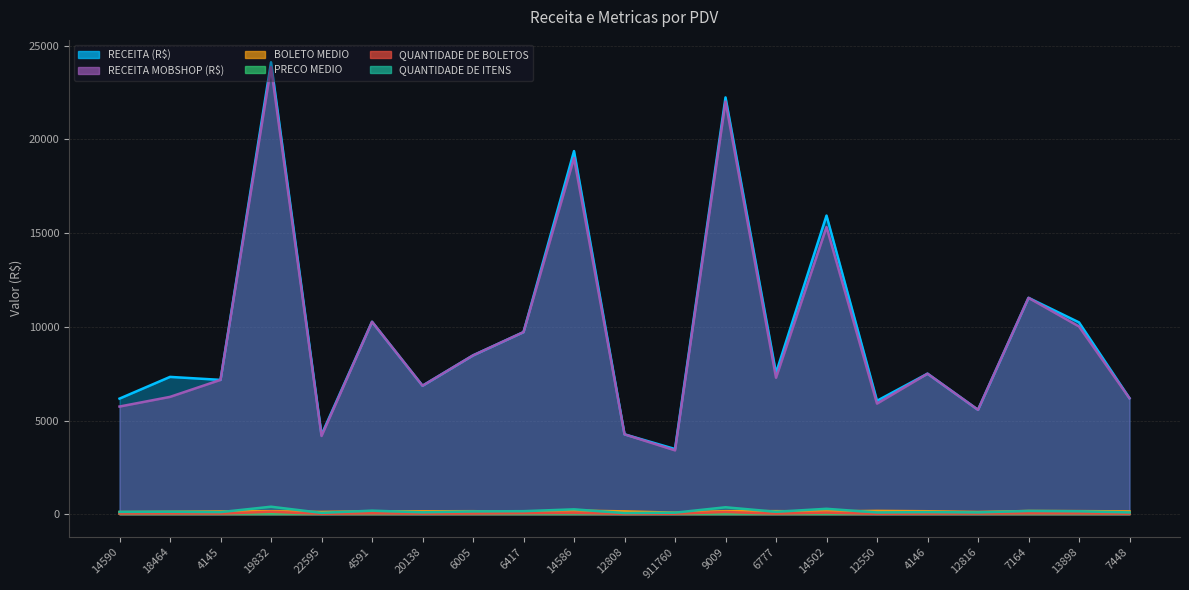

Where is QUANTIDADE DE BOLETOS nearest to the value 84?

14586